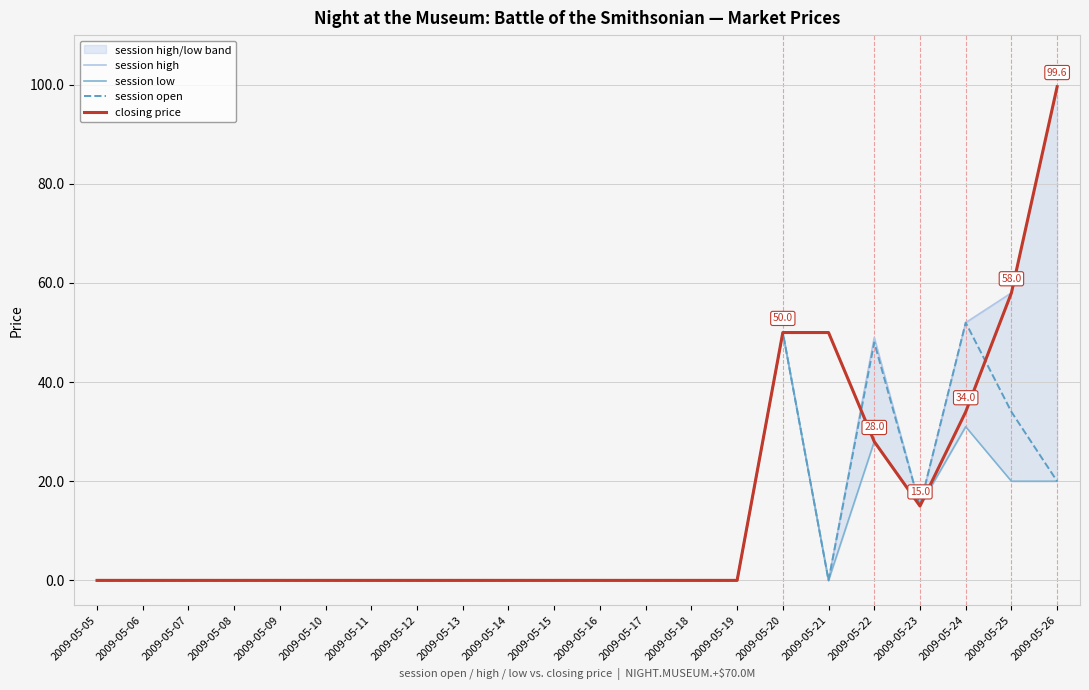

Reading left to right, extract all data points from this chart.

session high: 0.0	0.0	0.0	0.0	0.0	0.0	0.0	0.0	0.0	0.0	0.0	0.0	0.0	0.0	0.0	50.0	0.0	49.0	15.0	52.0	58.0	99.6
session low: 0.0	0.0	0.0	0.0	0.0	0.0	0.0	0.0	0.0	0.0	0.0	0.0	0.0	0.0	0.0	50.0	0.0	28.0	15.0	31.0	20.0	20.0
session open: 0.0	0.0	0.0	0.0	0.0	0.0	0.0	0.0	0.0	0.0	0.0	0.0	0.0	0.0	0.0	50.0	0.0	48.0	15.0	52.0	34.0	20.0
closing price: 0.0	0.0	0.0	0.0	0.0	0.0	0.0	0.0	0.0	0.0	0.0	0.0	0.0	0.0	0.0	50.0	50.0	28.0	15.0	34.0	58.0	99.6